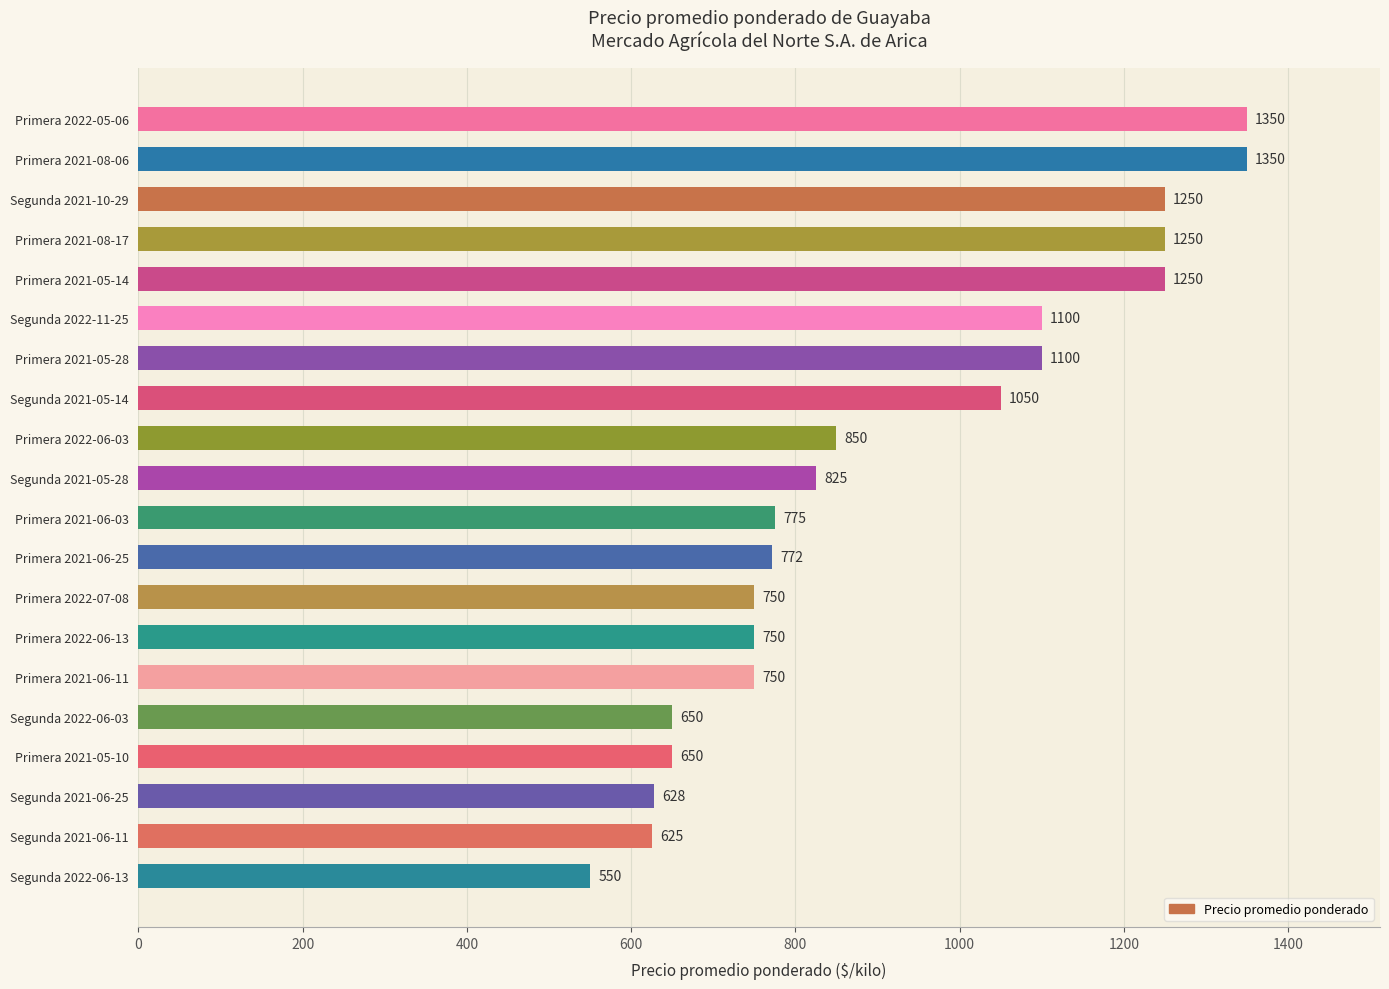

What is the maximum value shown in the chart?

1350